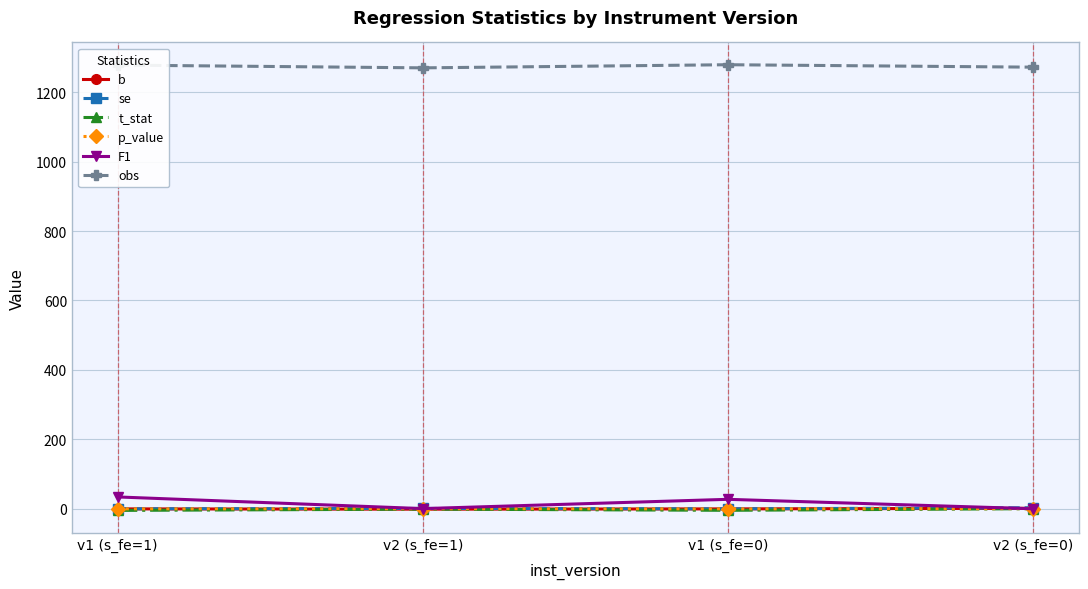

Which series changed the most between v1 (s_fe=1) and v2 (s_fe=1)?

F1